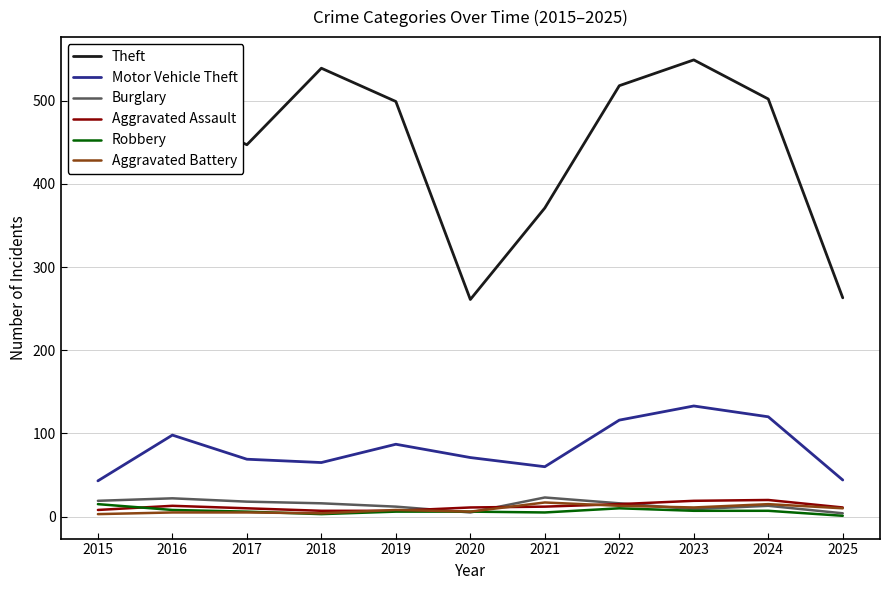

How many lines are shown in the chart?

6